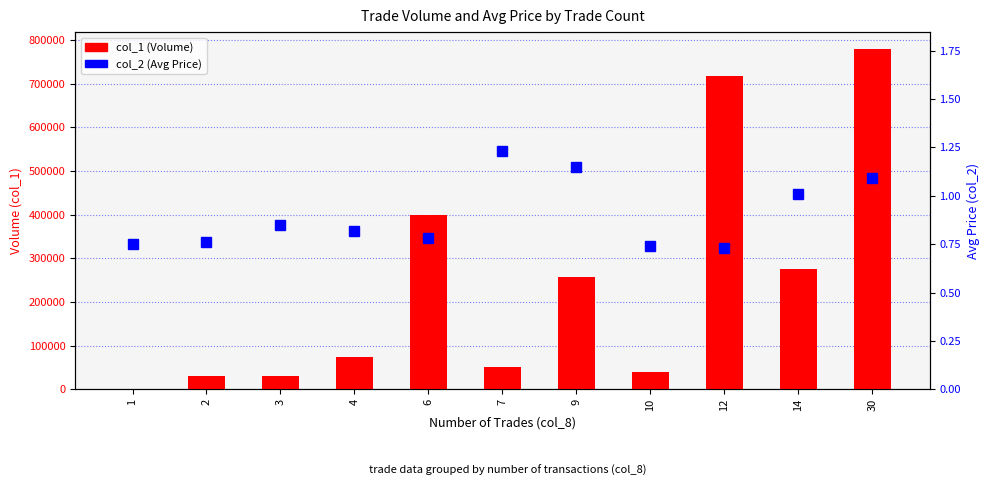

Which series has the largest total across all categories?

col_1 (Volume)